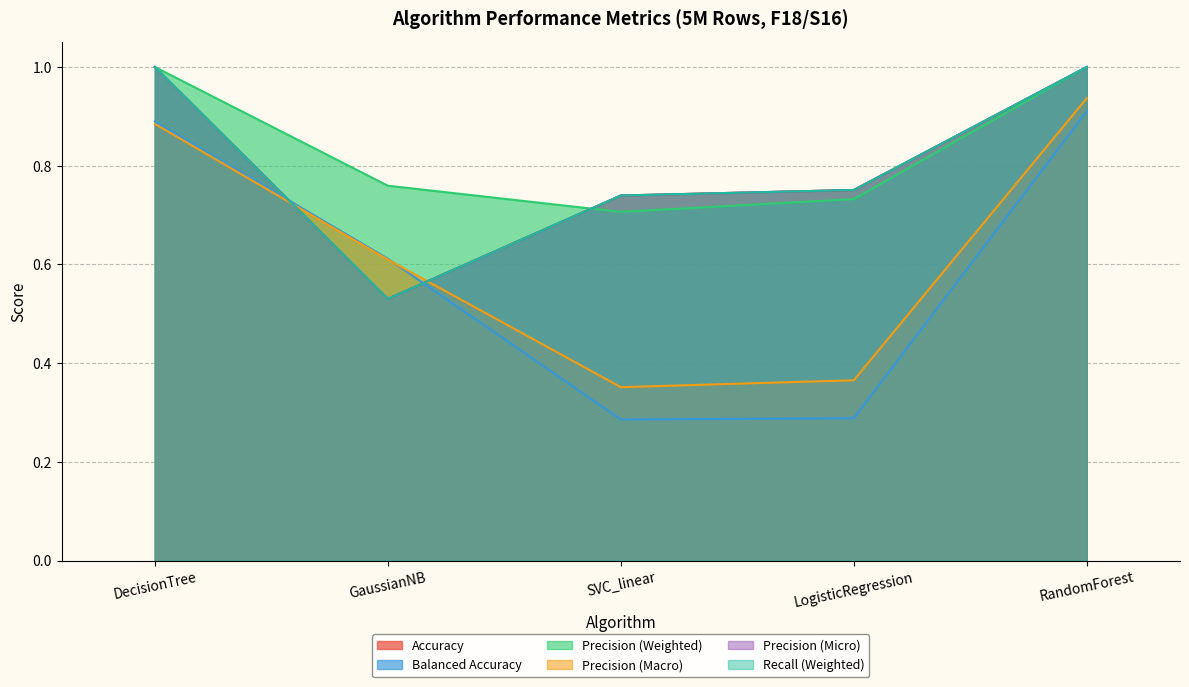

At which label does Precision (Micro) reach its peak?

DecisionTree